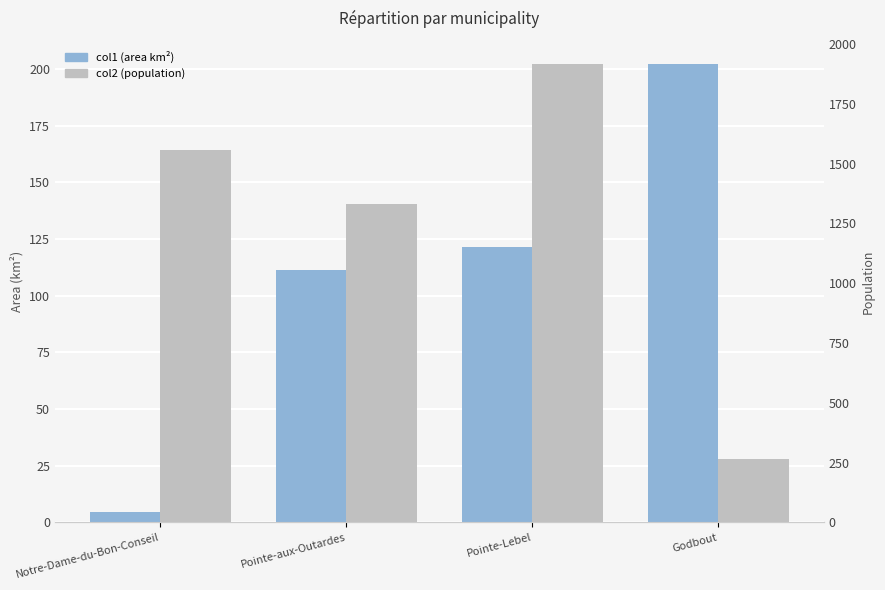

Reading left to right, extract all data points from this chart.

col1 (area km²): 4.4	111.4	121.3	202.4
col2 (population): 1557.0	1332.0	1918.0	265.0